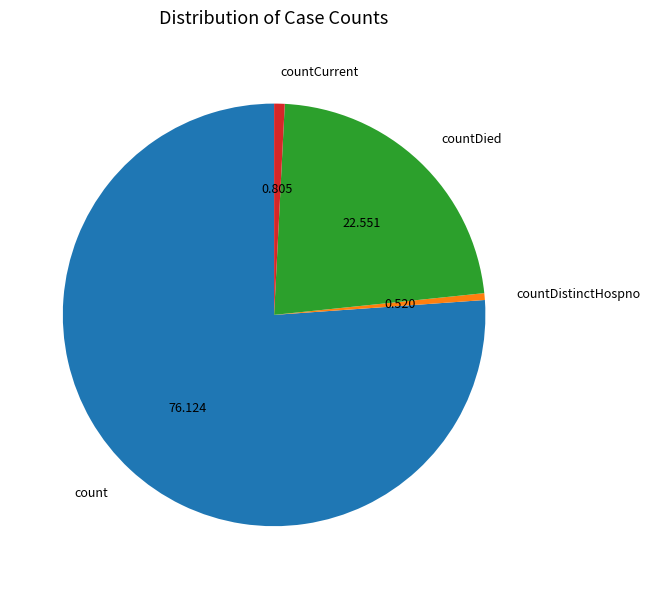

Is the sum of countCurrent and countDied greater than half?

No